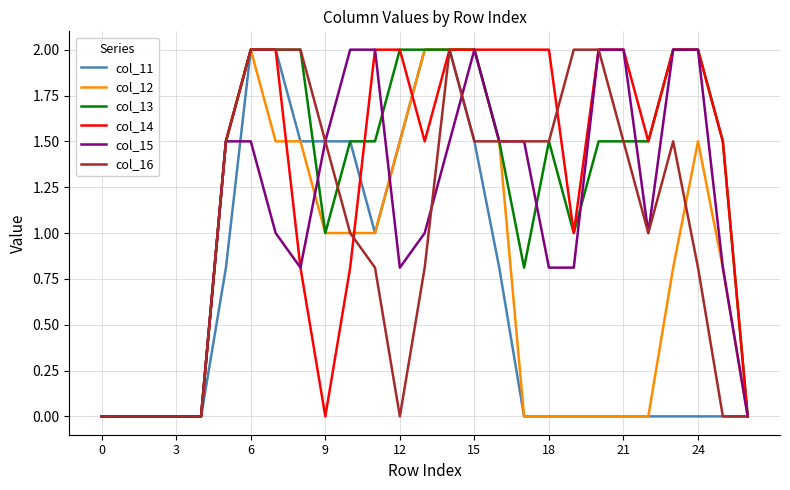

What is the maximum value shown in the chart?

2.0